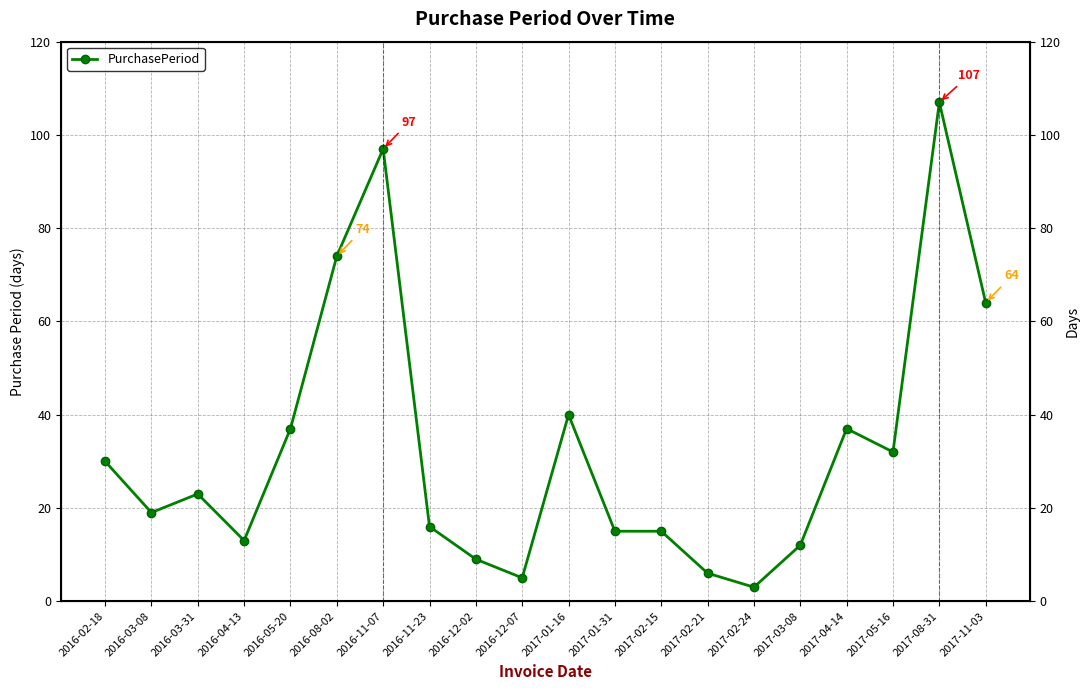

Where is the data nearest to the value 55?

2017-11-03